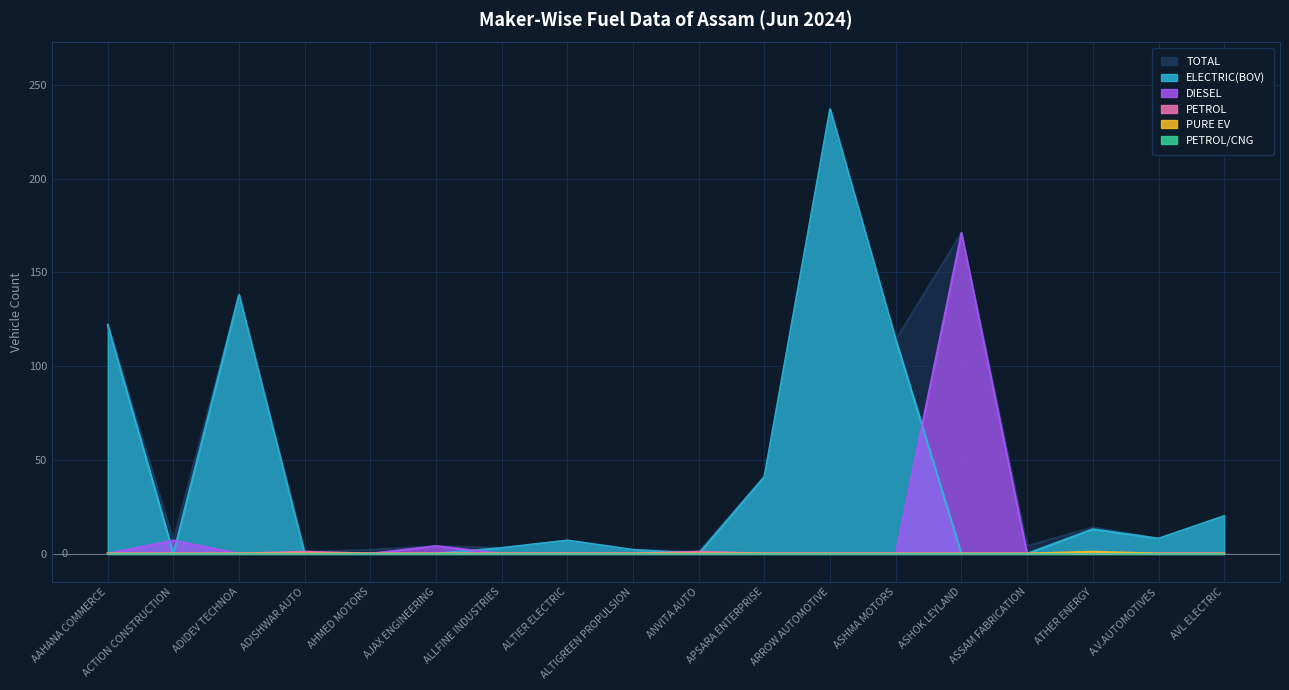

Which label corresponds to the smallest value in the chart?

ACTION CONSTRUCTION